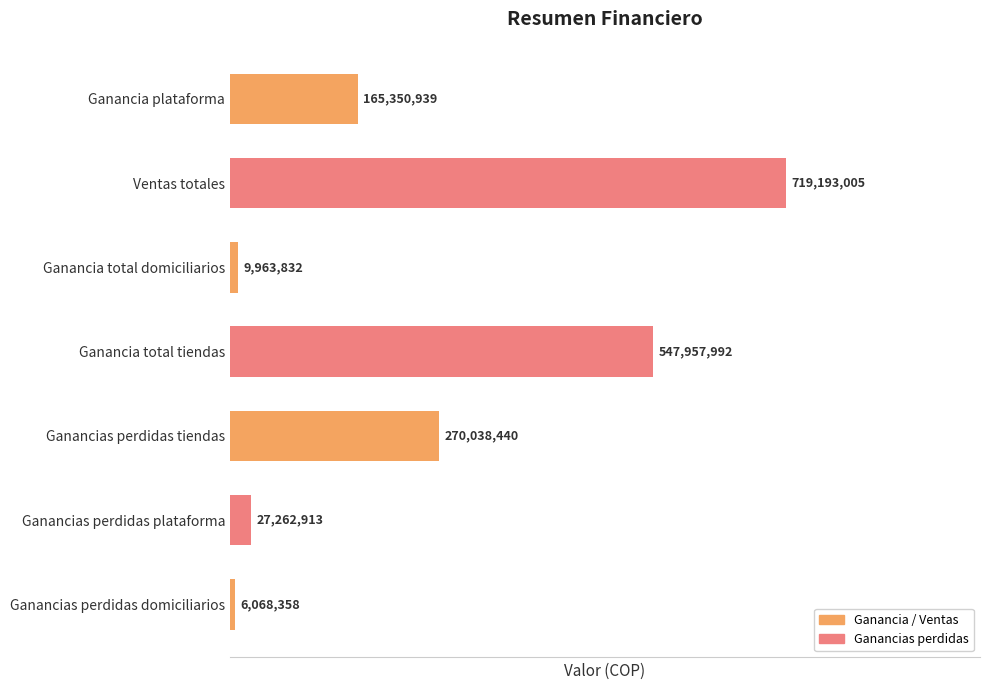

Reading left to right, transcribe all the data shown in this chart.

165350938.9	719193005.3	9963832.4	547957992.1	270038439.8	27262913.0	6068358.0